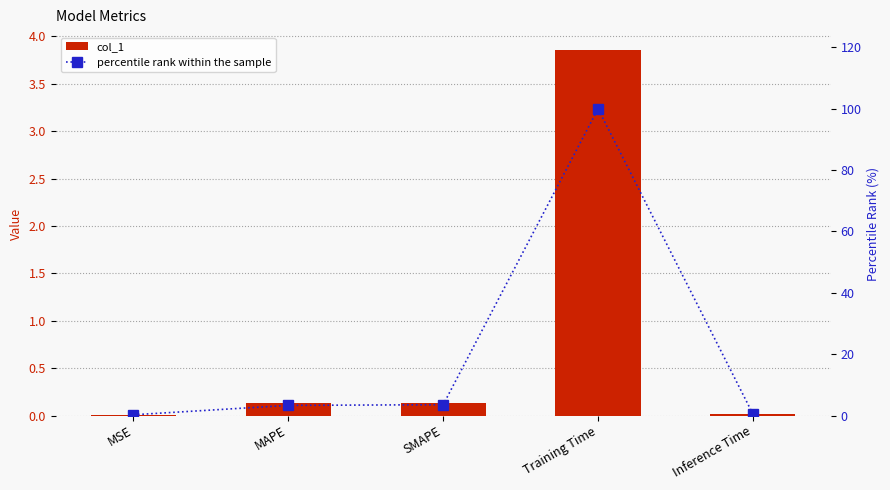

How many groups of bars are there?

5